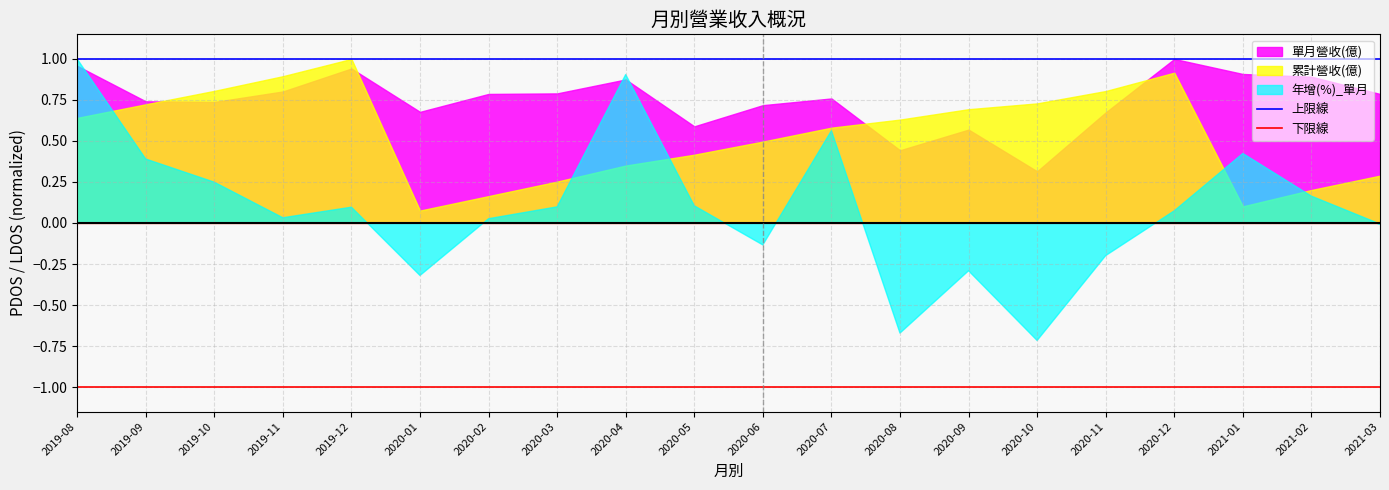

Which has a higher value, 2020-02 or 2019-09?

2020-02